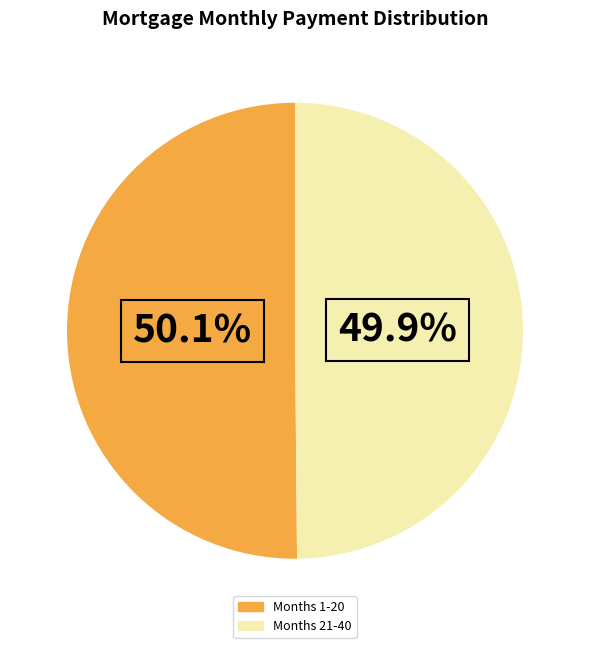

Is there any slice that represents more than half of the pie?

Yes